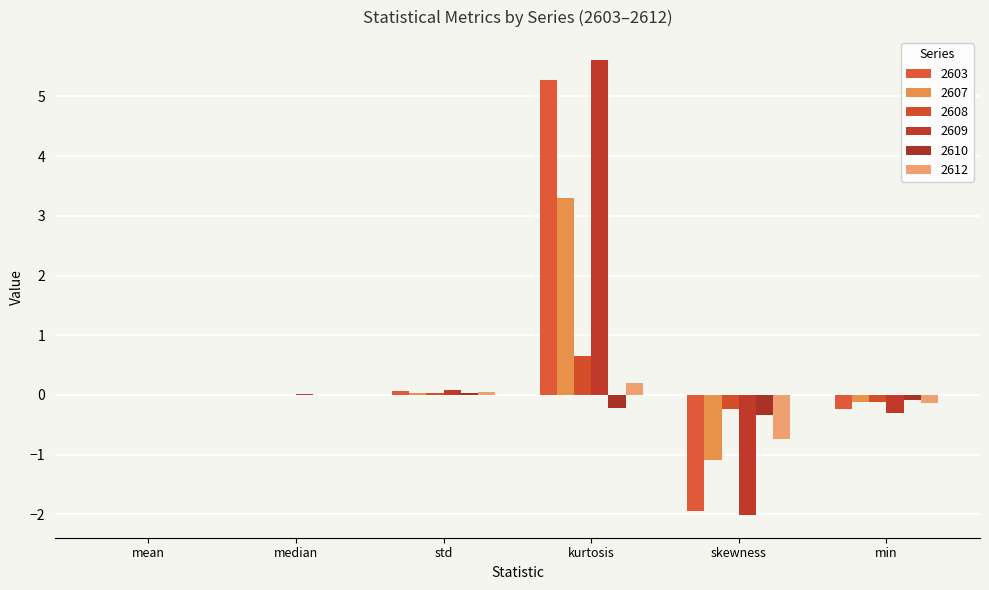

Which series has the largest total across all categories?

2609